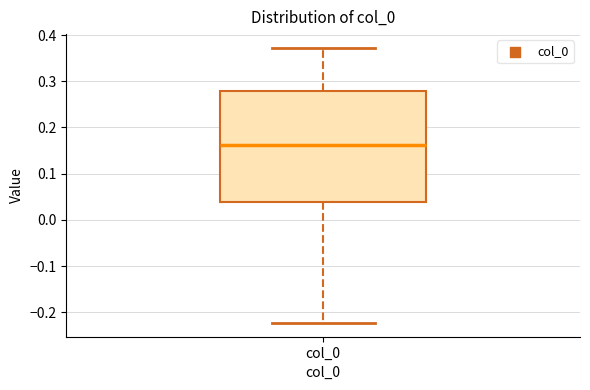

Read this box plot against the y-axis: the position of the median line, the range covered by the box, and the ends of both whiskers. The values are not printed on the chart, so give them approximately, as read against the axis.

median 0.16, box 0.04 to 0.28, whiskers -0.22 to 0.37